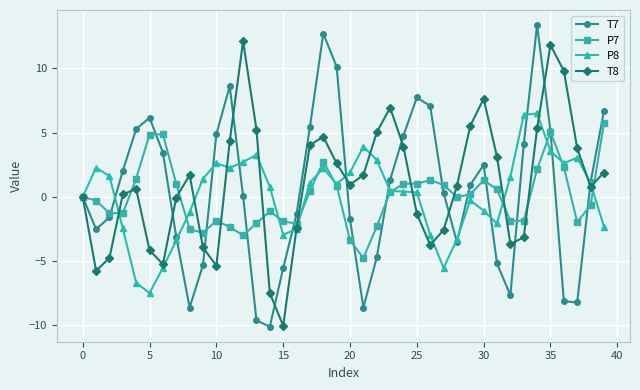

What is the value of the T7 point at the 36th from the left?

5.1